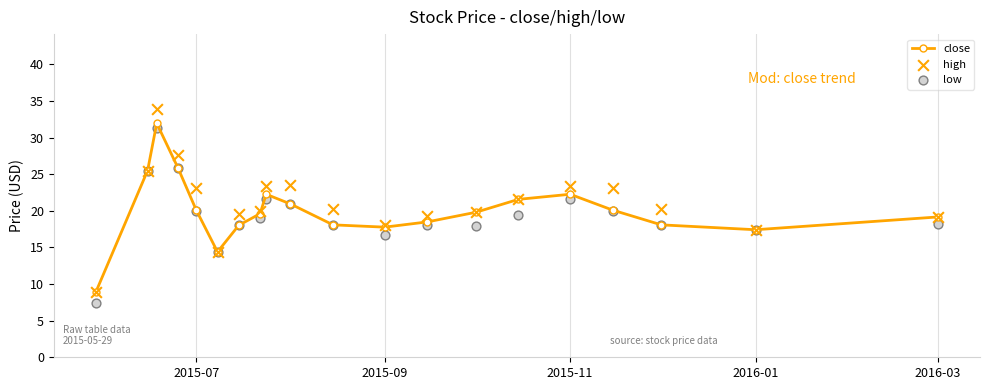

At how many categories does at least one series exceed 9?

19